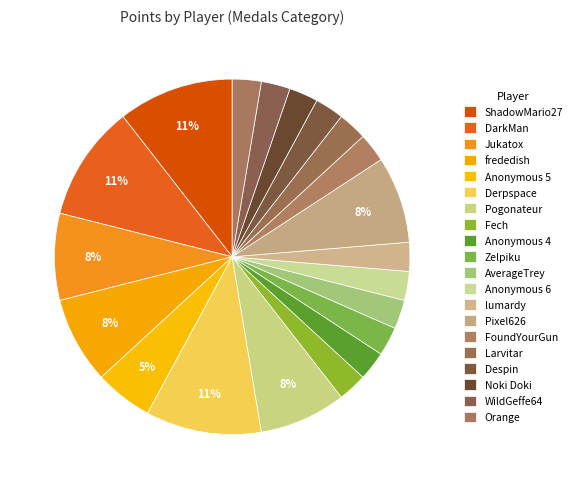

How many segments does this pie chart have?

20